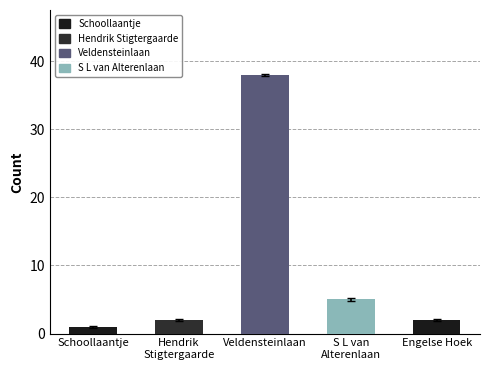

True or false: the data shows 1 at Schoollaantje.

True